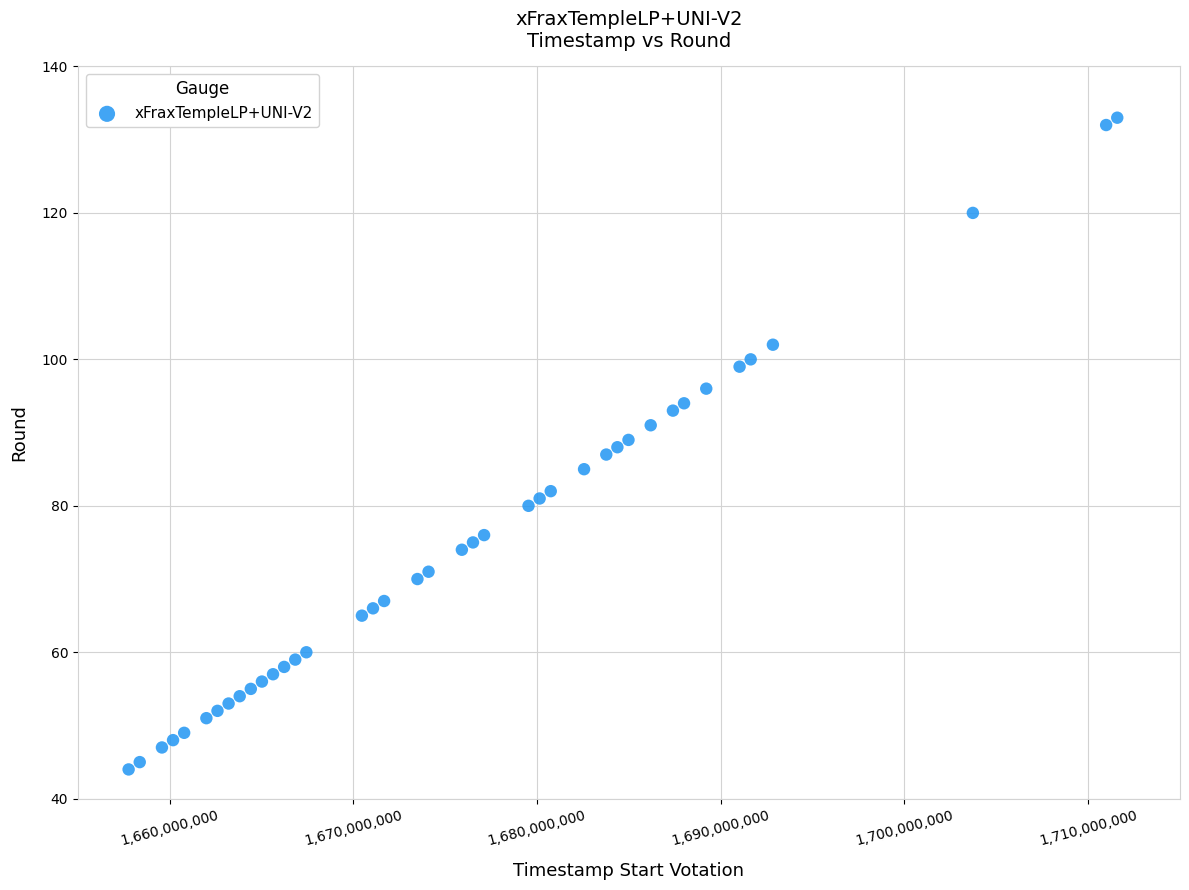

What is the range of Y values (max minus min)?

89